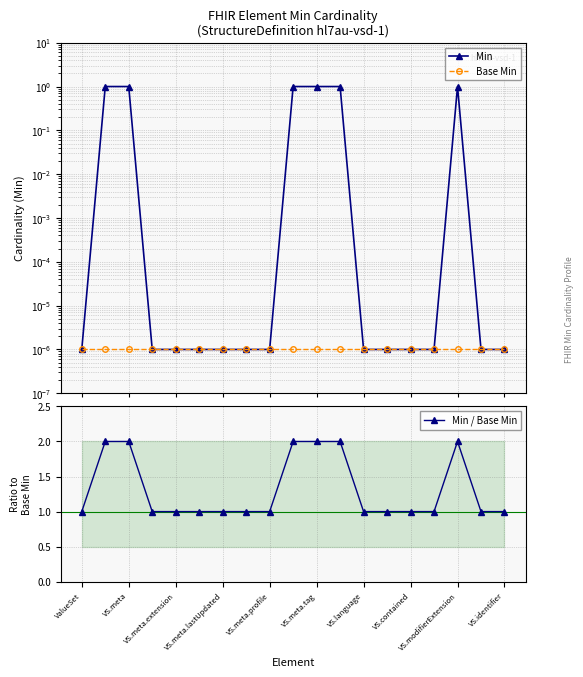

Reading left to right, extract all data points from this chart.

Min: 0.0	1.0	1.0	0.0	0.0	0.0	0.0	0.0	0.0	1.0	1.0	1.0	0.0	0.0	0.0	0.0	1.0	0.0	0.0
Base Min: 0.0	0.0	0.0	0.0	0.0	0.0	0.0	0.0	0.0	0.0	0.0	0.0	0.0	0.0	0.0	0.0	0.0	0.0	0.0
Min / Base Min: 1.0	2.0	2.0	1.0	1.0	1.0	1.0	1.0	1.0	2.0	2.0	2.0	1.0	1.0	1.0	1.0	2.0	1.0	1.0